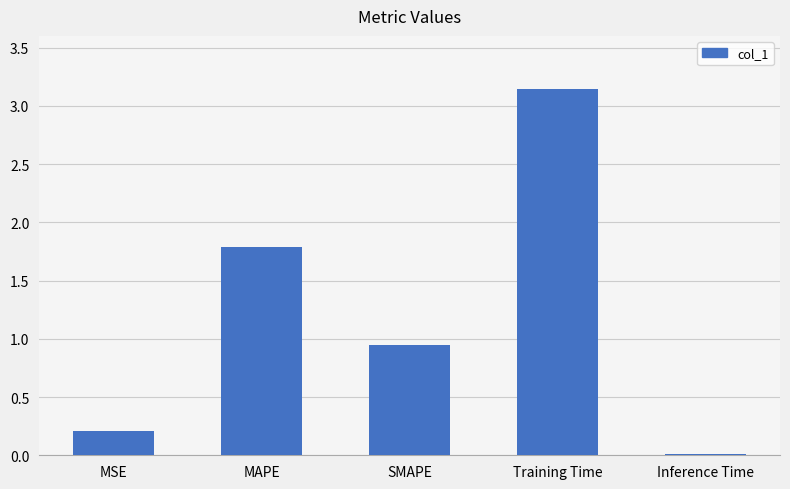

The chart shows a value of 1.6 at SMAPE. True or false?

False